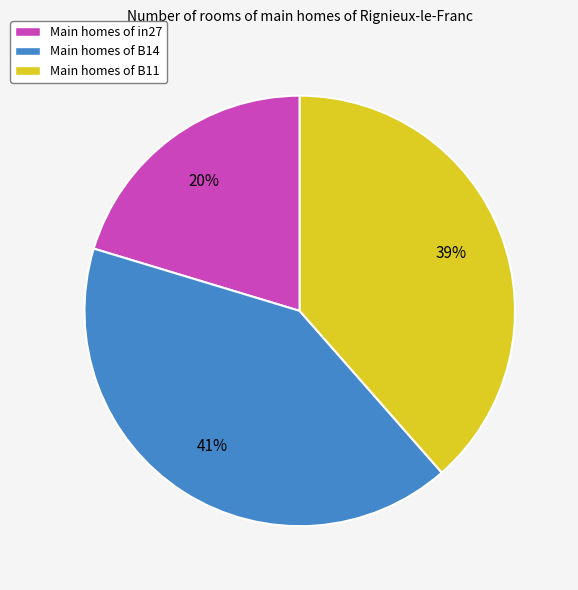

Count the number of slices in the pie.

3